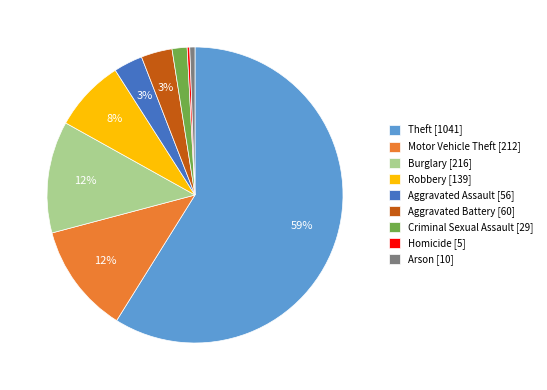

How many slices are in this pie chart?

9